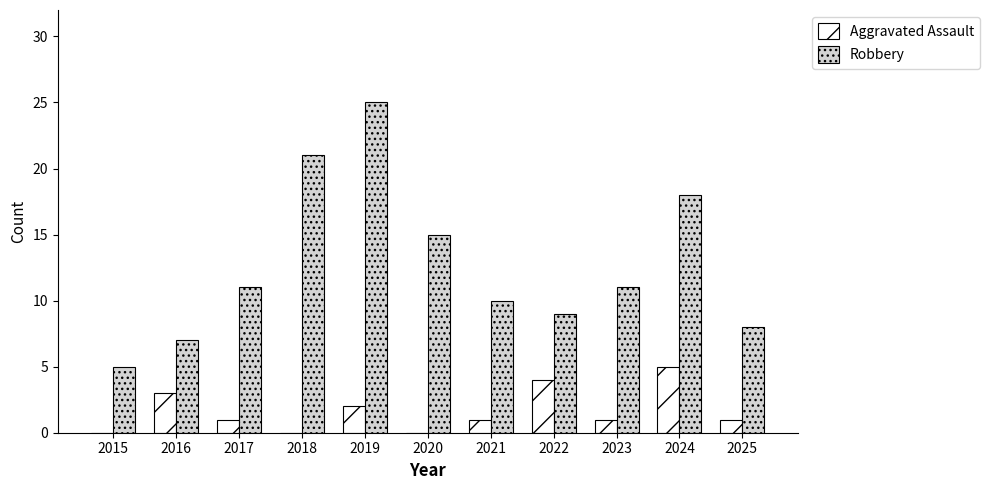

Reading left to right, what are all the values shown in this chart?

Aggravated Assault: 0	3	1	0	2	0	1	4	1	5	1
Robbery: 5	7	11	21	25	15	10	9	11	18	8